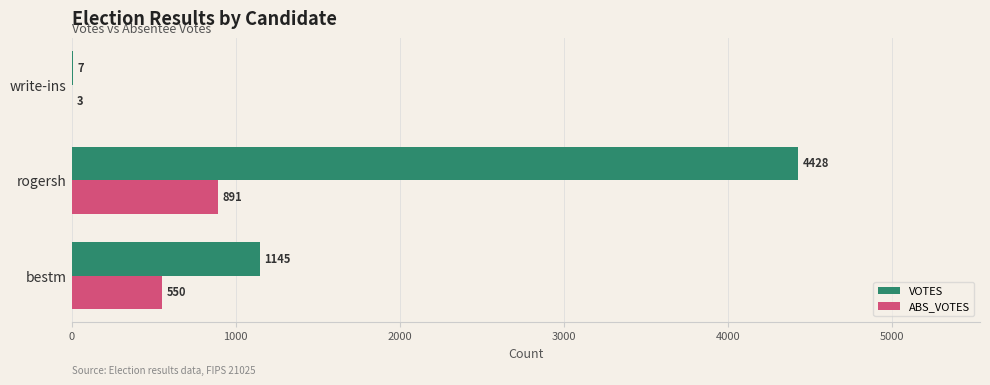

What is the highest value of the VOTES series?

4428